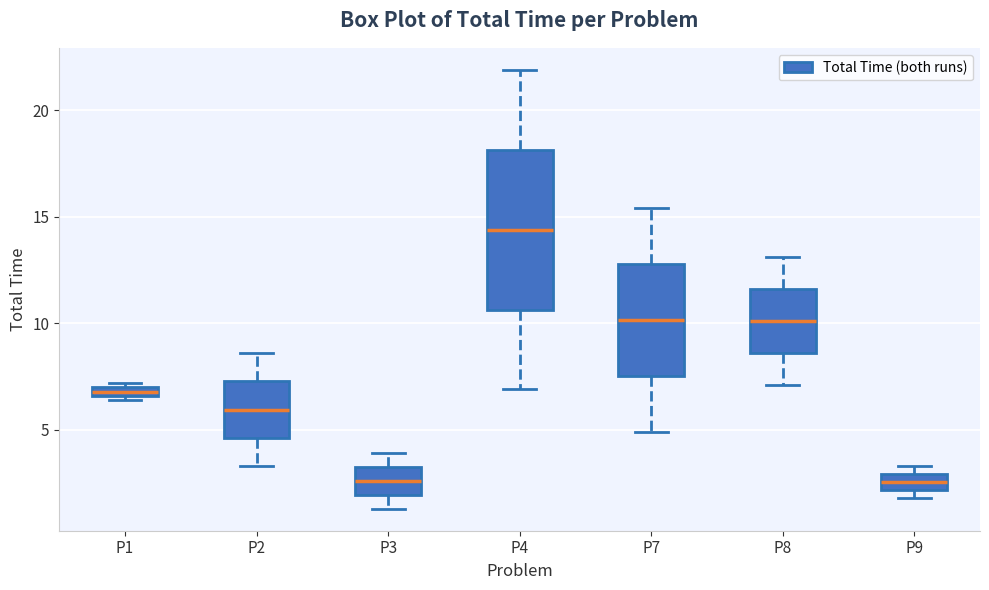

Comparing the boxes themselves (not the whiskers), which one is the tallest?

P4